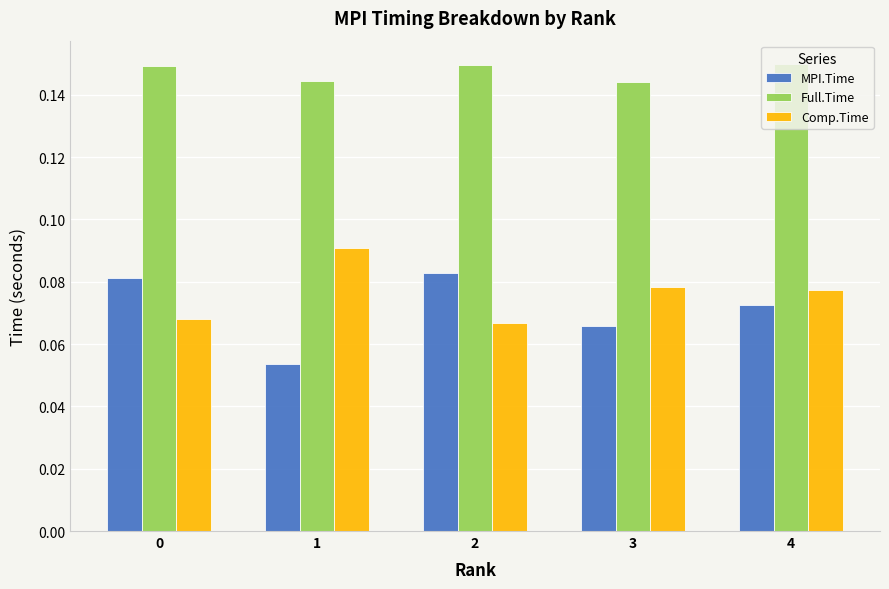

True or false: Full.Time has a value of 0.2 at 3.

False